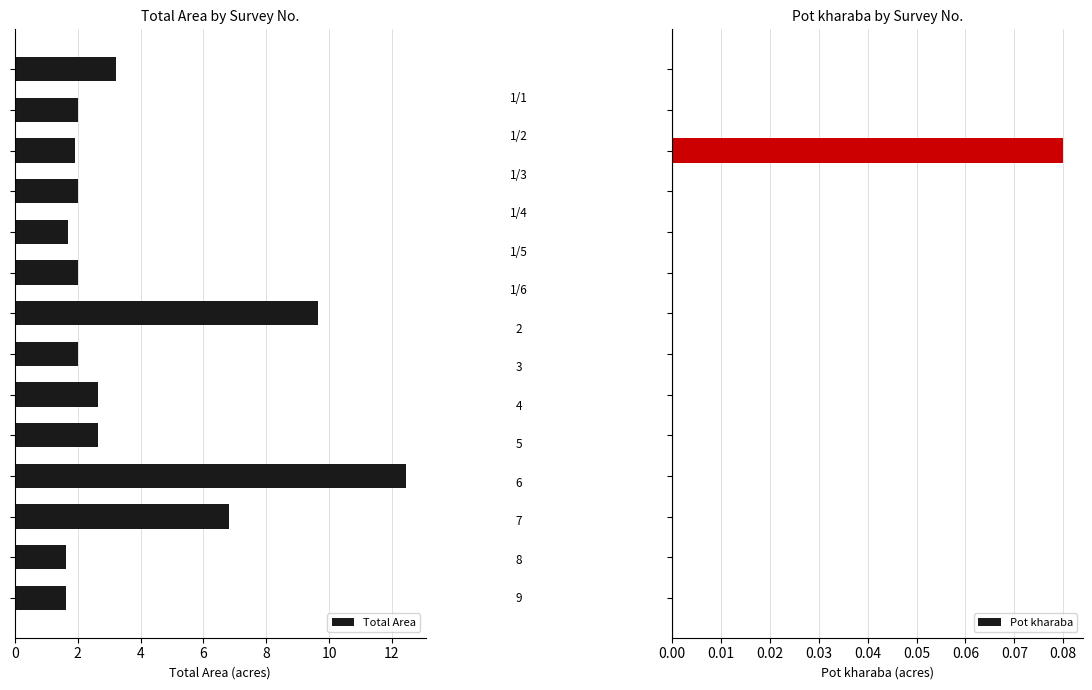

Reading right to left, list all the values displayed in this chart.

Total Area: 1.6	1.6	6.8	12.4	2.6	2.6	2.0	9.7	2.0	1.7	2.0	1.9	2.0	3.2
Pot kharaba: 0.0	0.0	0.0	0.0	0.0	0.0	0.0	0.0	0.0	0.0	0.0	0.1	0.0	0.0